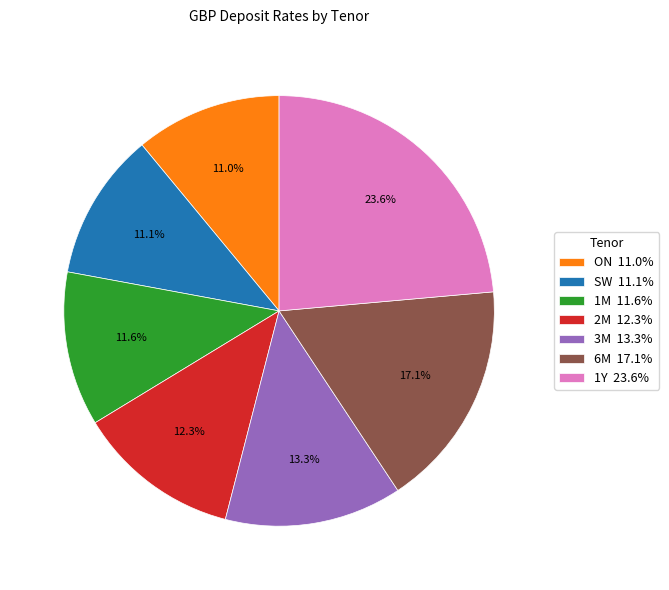

True or false: SW accounts for 21% of the total.

False